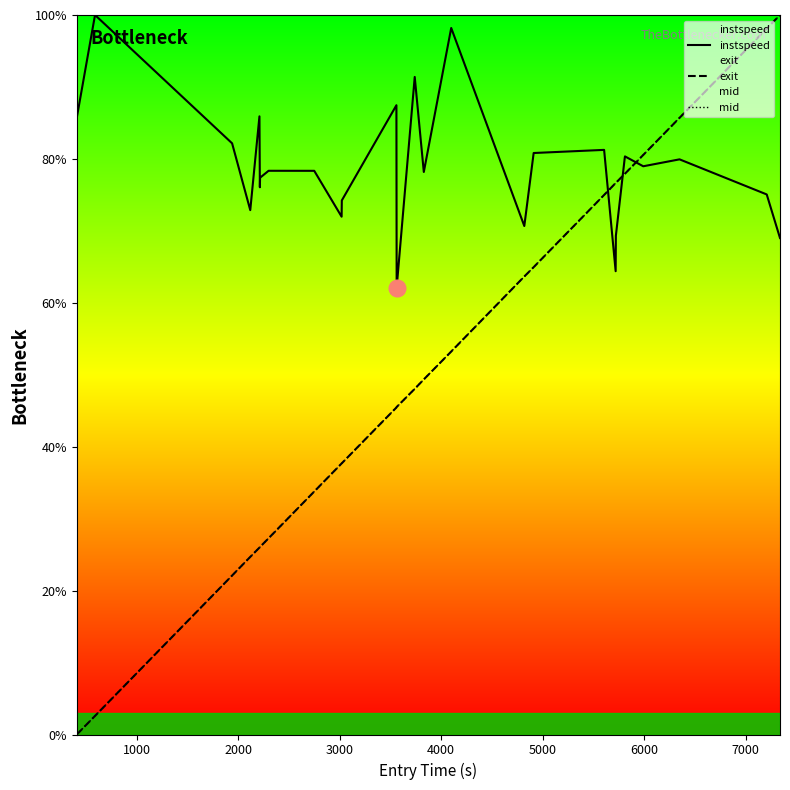

Reading left to right, list all the values displayed in this chart.

instspeed: 85.7	100.0	82.2	72.9	85.9	76.1	77.4	78.3	78.3	72.0	74.2	87.5	62.1	91.4	78.2	98.2	70.7	80.8	81.3	64.4	69.3	80.2	80.3	79.0	79.9	75.1	69.0
exit: 0.0	2.6	22.1	24.7	26.0	26.0	26.1	27.3	33.8	37.7	37.7	45.4	45.5	48.0	49.4	53.2	63.7	65.0	75.0	76.6	76.7	77.9	77.9	80.5	85.7	98.1	100.0
mid: 0.0	2.6	22.1	24.7	26.0	26.0	26.1	27.3	33.8	37.7	37.7	45.5	45.5	48.0	49.4	53.2	63.6	65.0	75.0	76.6	76.7	77.9	77.9	80.6	85.7	98.1	100.0